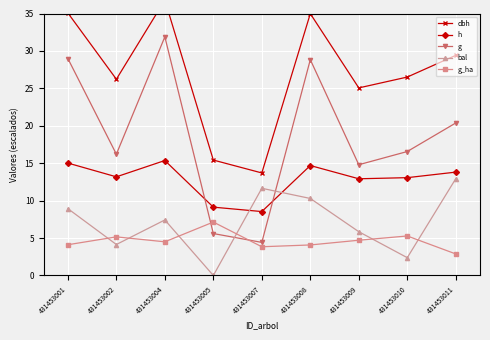

At how many categories does at least one series exceed 10?

9